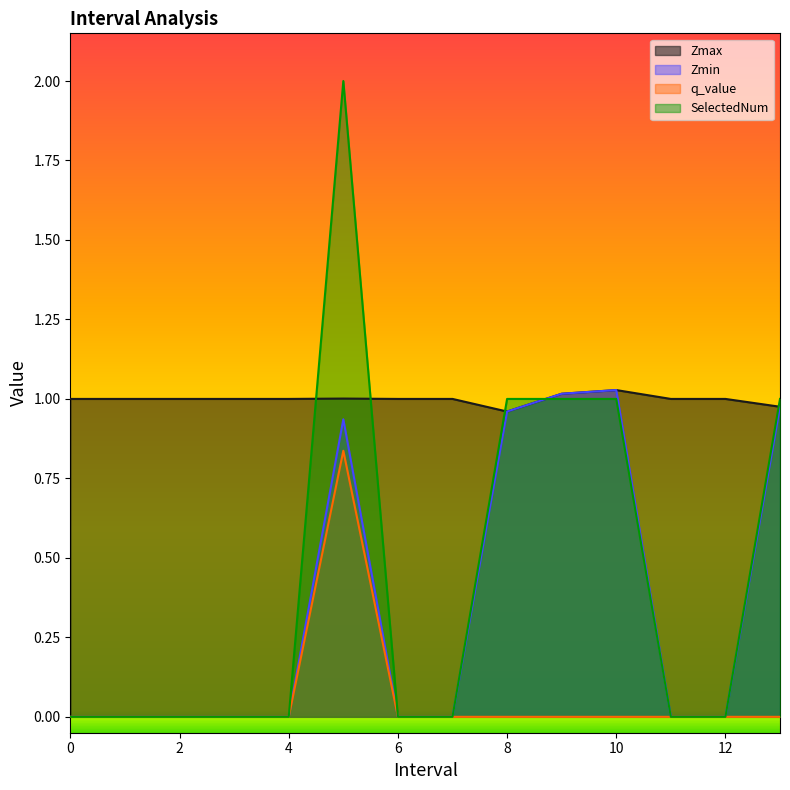

Where is the first local maximum for SelectedNum?

5